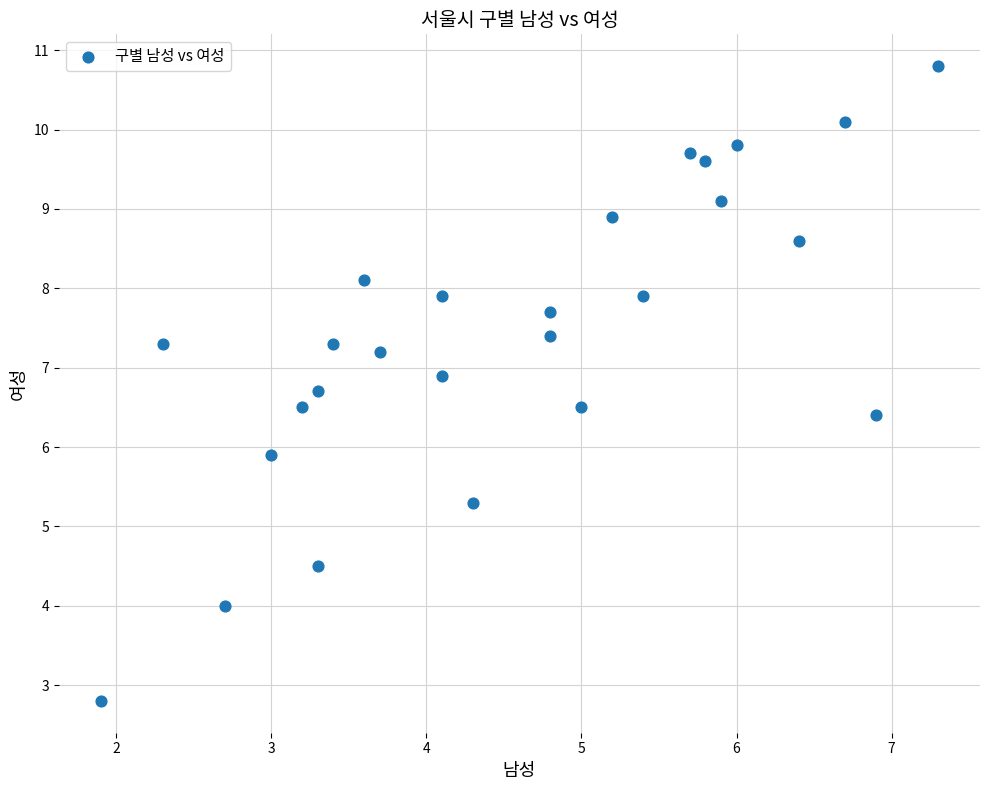

What Y value in the scatter plot is closest to 6?

5.9